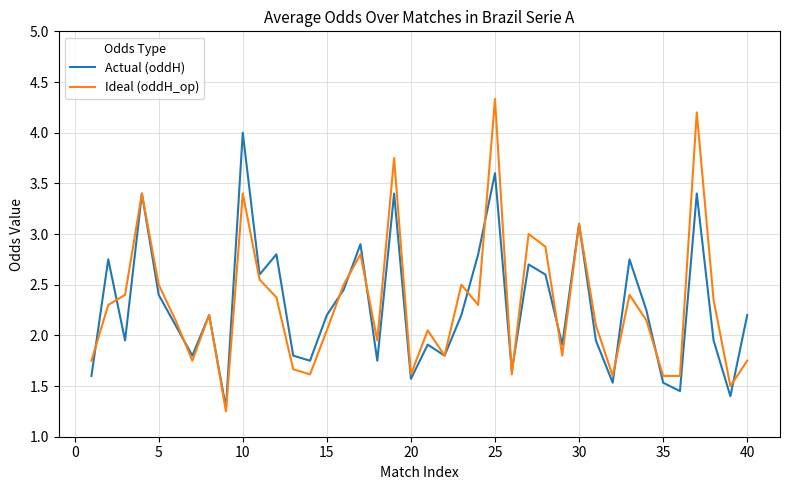

What is the minimum value for Actual (oddH)?

1.3